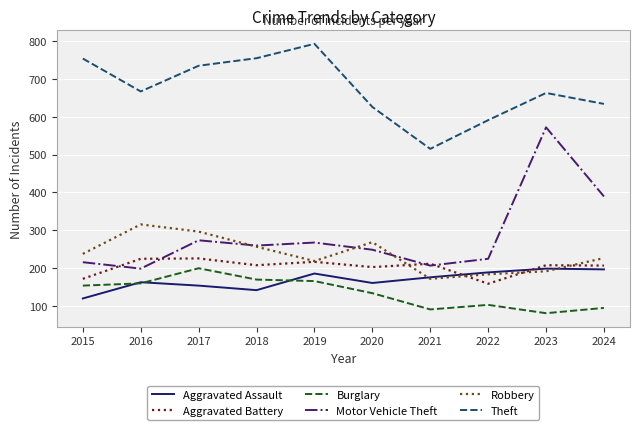

What is the total value across all series at 2016?

1725